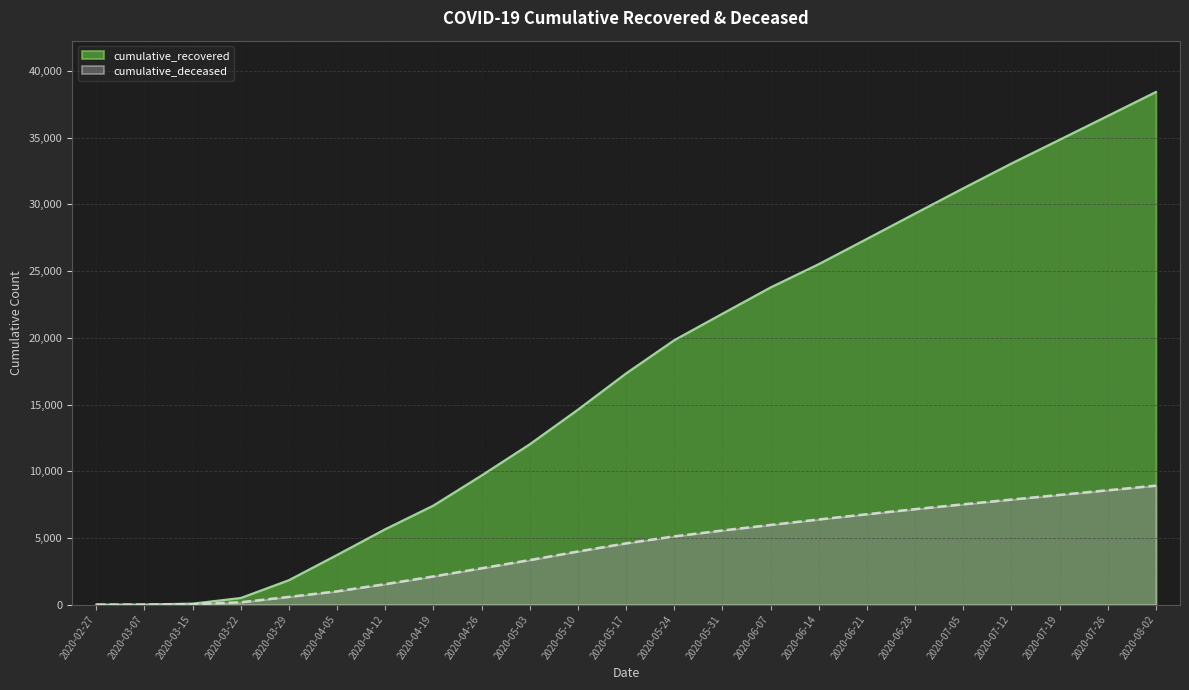

What is the average value of the cumulative_recovered series?

17167